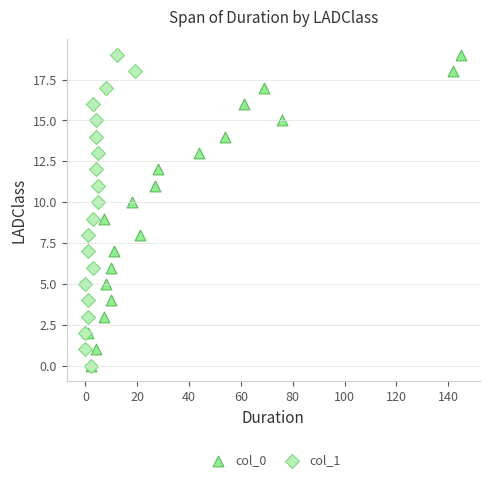

What are all the series names shown in the legend?

col_0, col_1